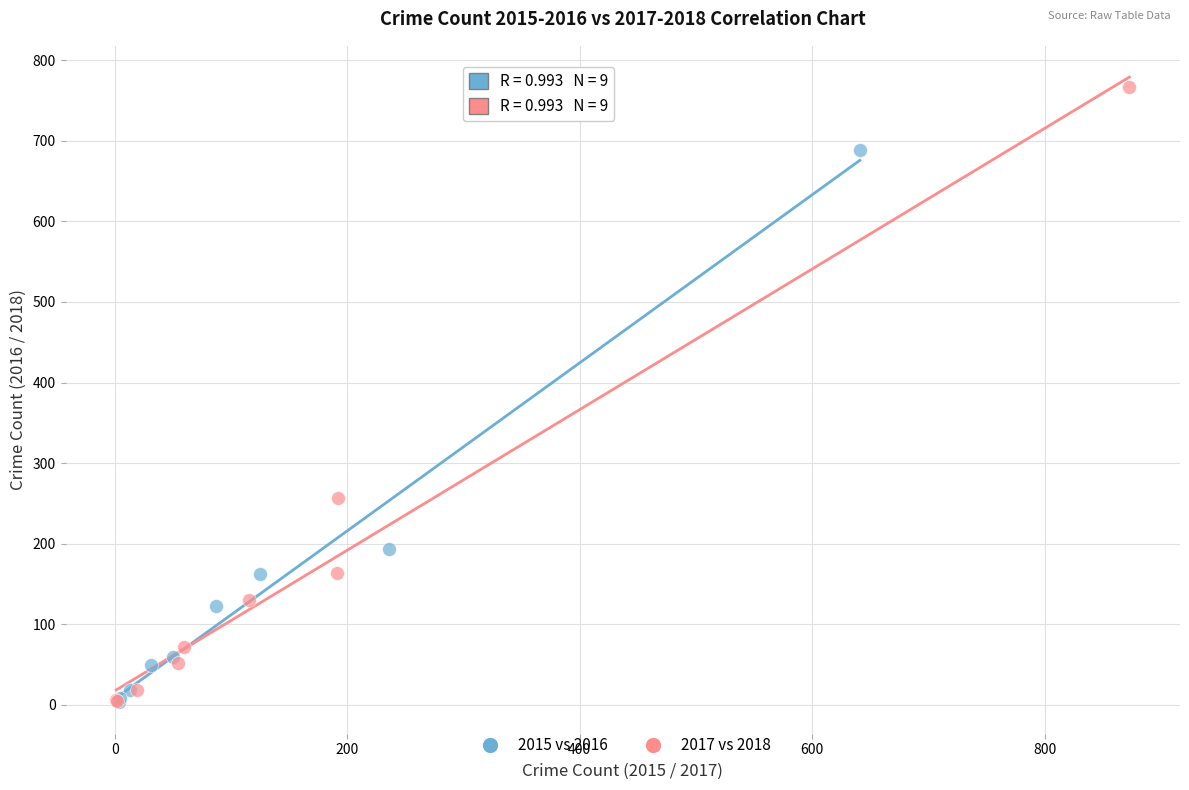

Which series reaches the maximum Y coordinate?

2017 vs 2018